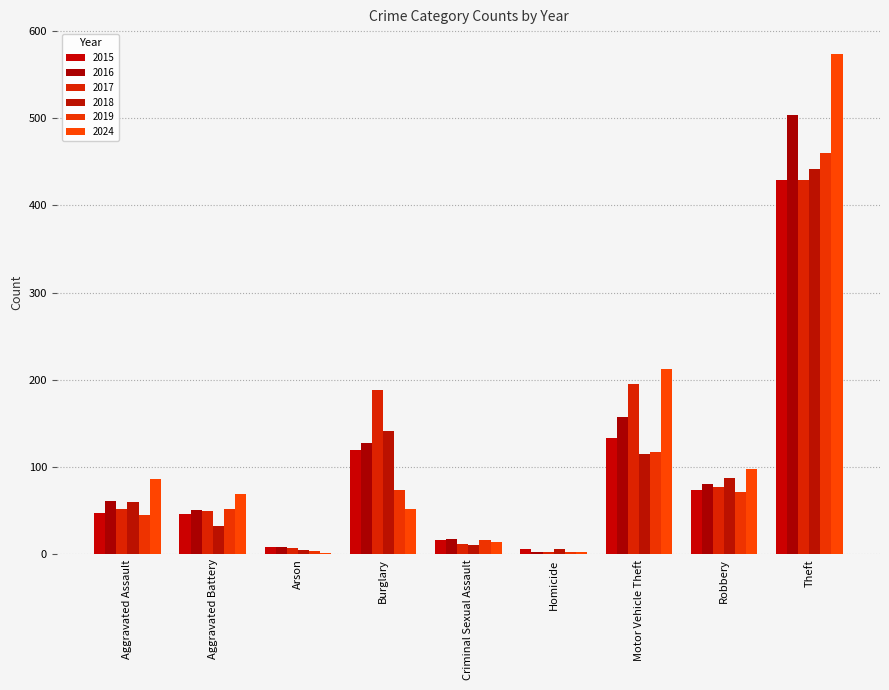

At which category is the sum across all series the highest?

Theft